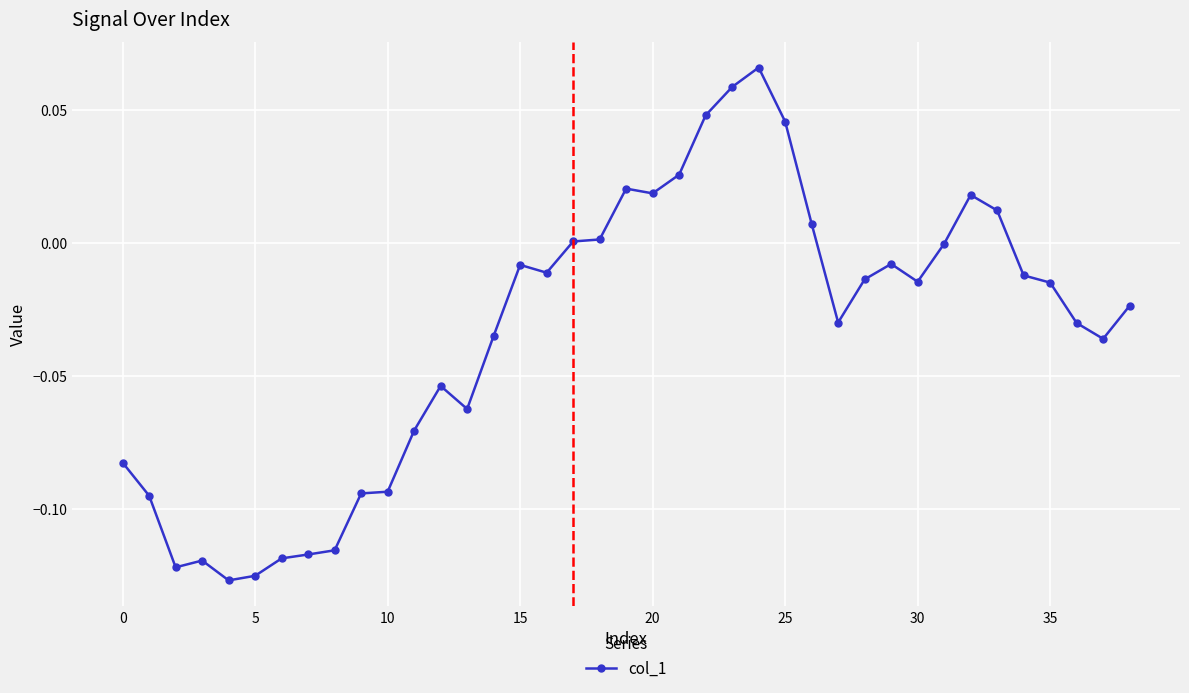

What is the sum of all values?

-1.3